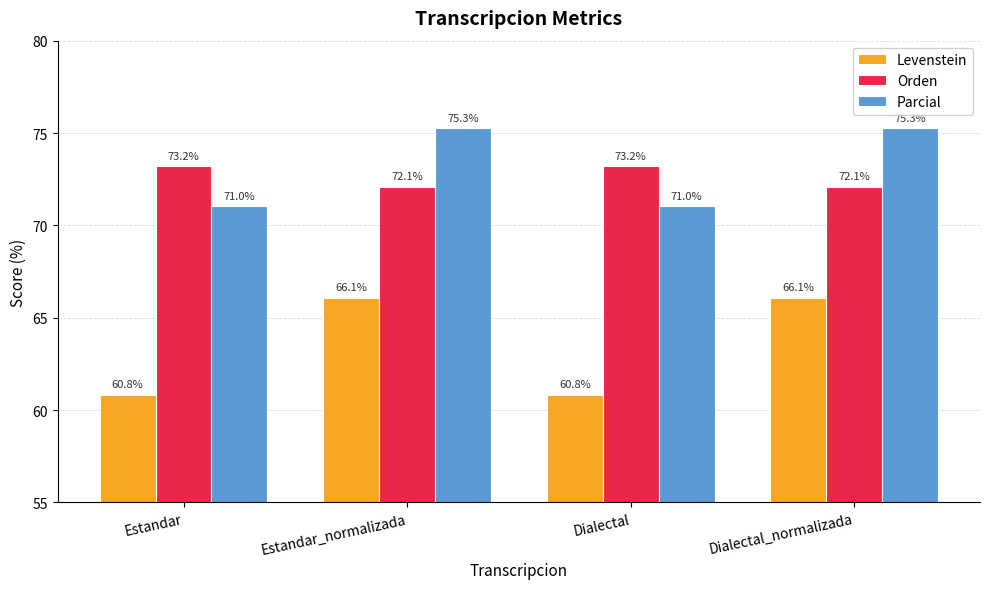

What are all the series names shown in the legend?

Levenstein, Orden, Parcial